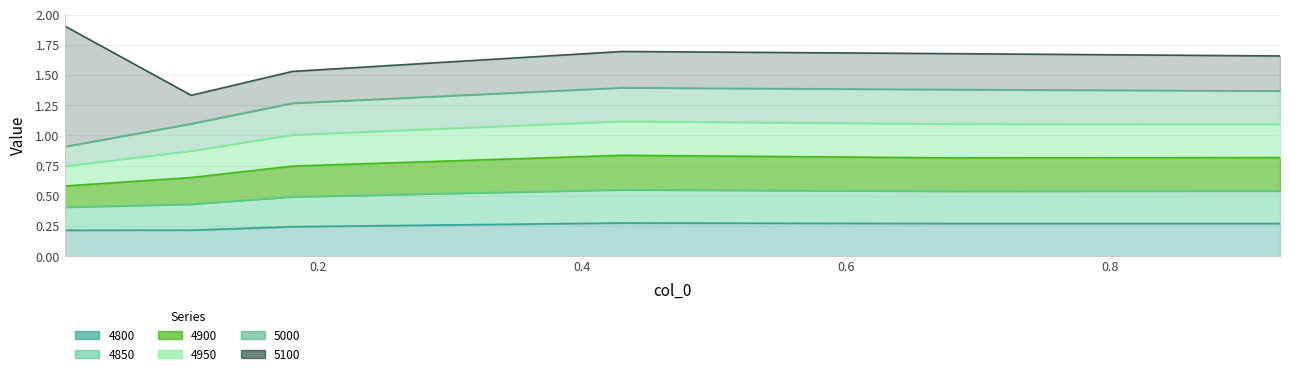

How many interior local peaks does the 4950 series have?

1